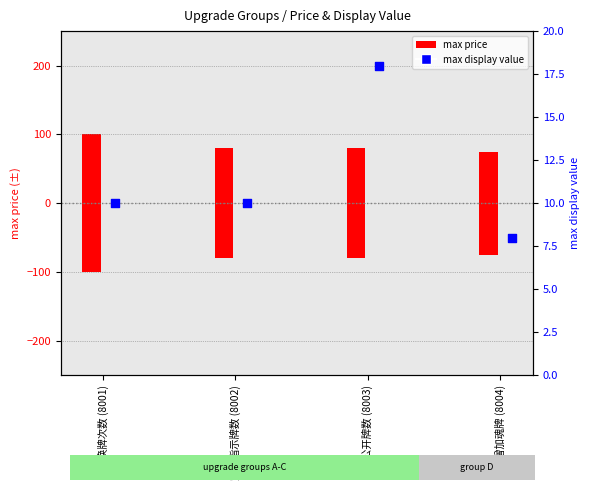

What is the ratio of the value at 宝牌指示牌数 (8002) to the value at 公开牌数 (8003)?

0.6